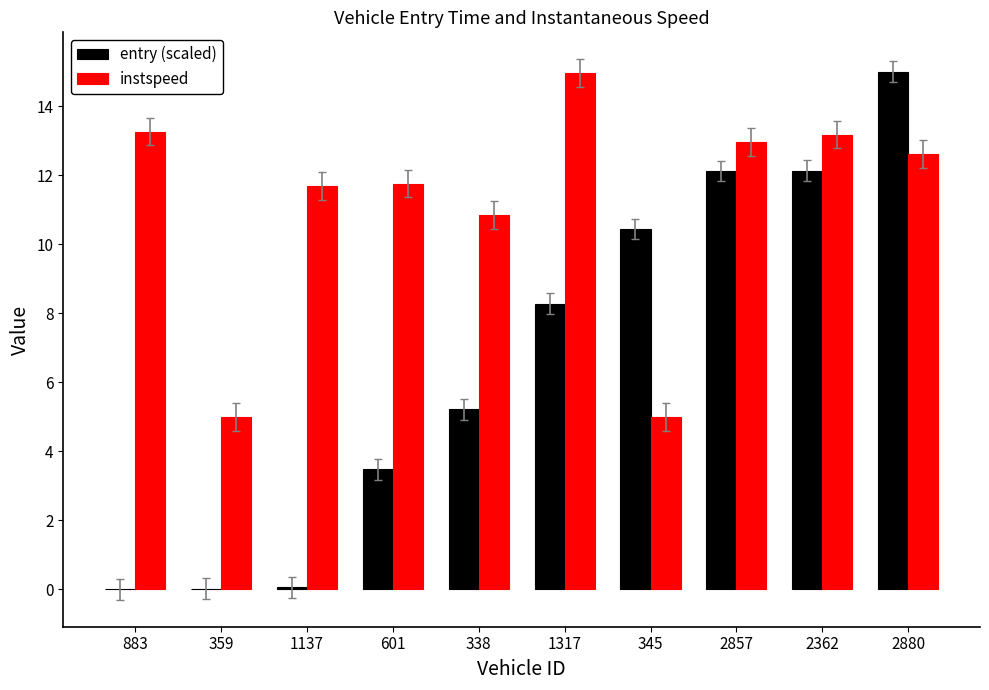

Where is entry (scaled) nearest to the value 7?

1317